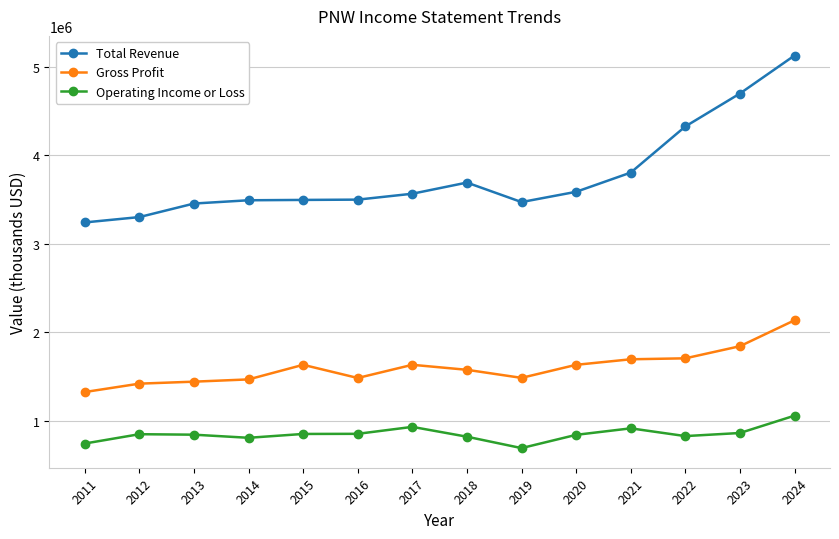

Between 2021 and 2022, which series saw the biggest shift?

Total Revenue